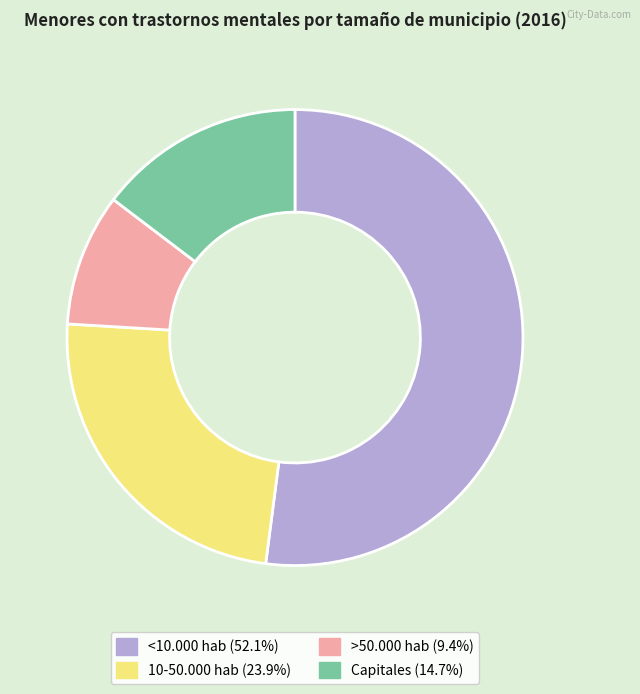

Does any single category account for the majority?

Yes